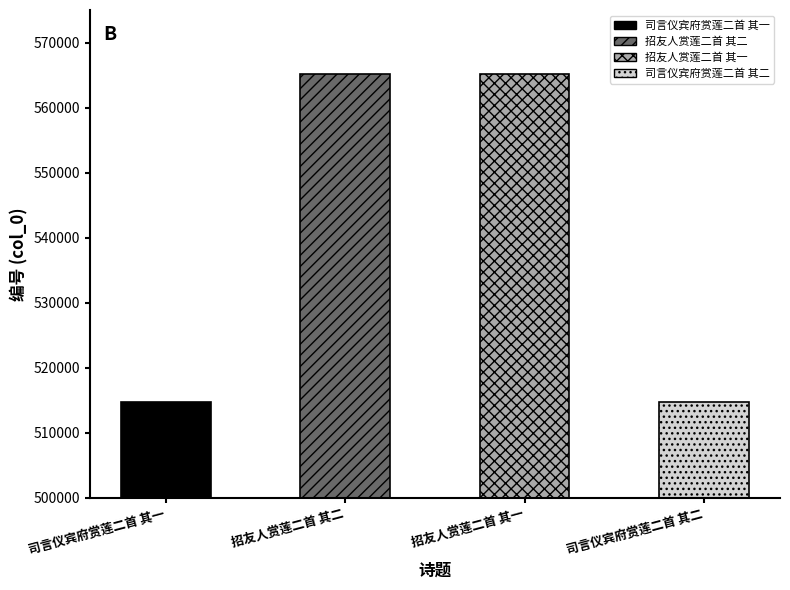

What is the greatest value displayed?

565131